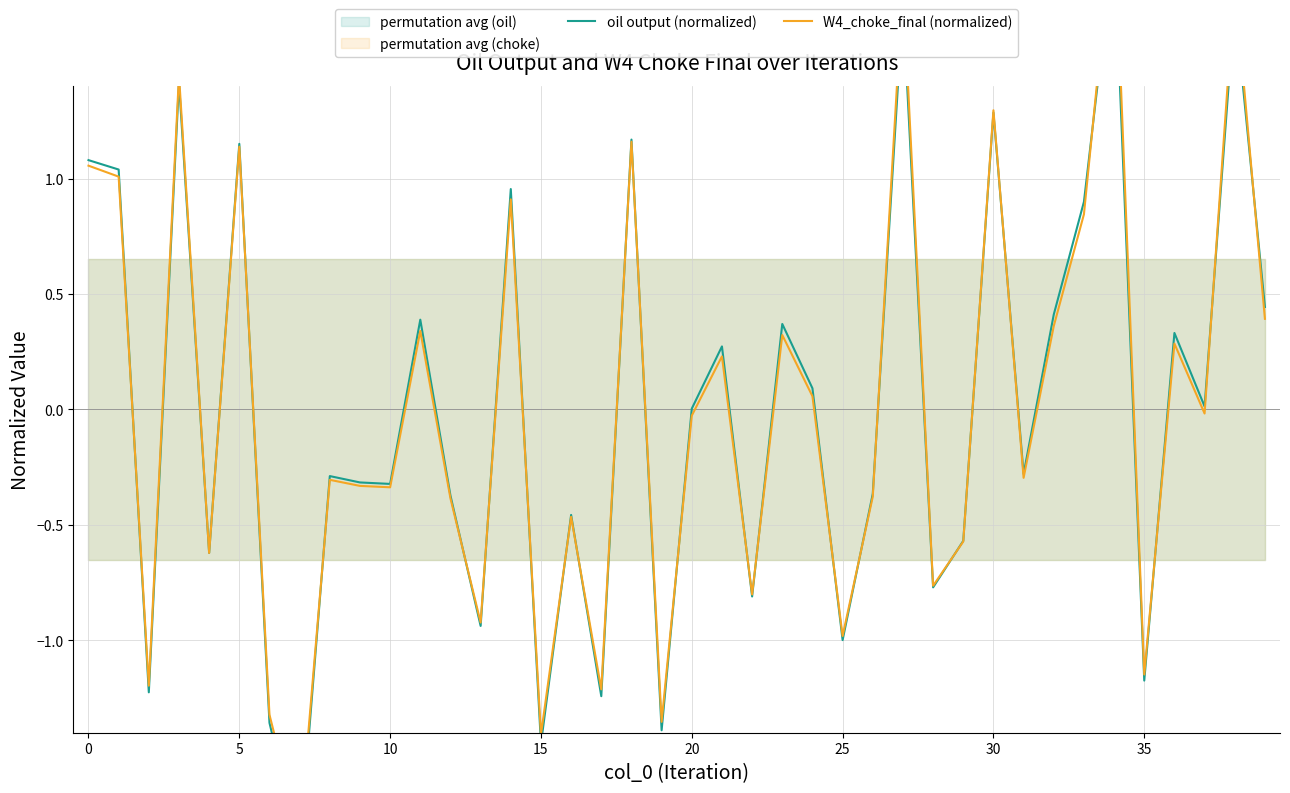

In W4_choke_final (normalized), how many points are higher than both neighbors (excluding endpoints)?

14